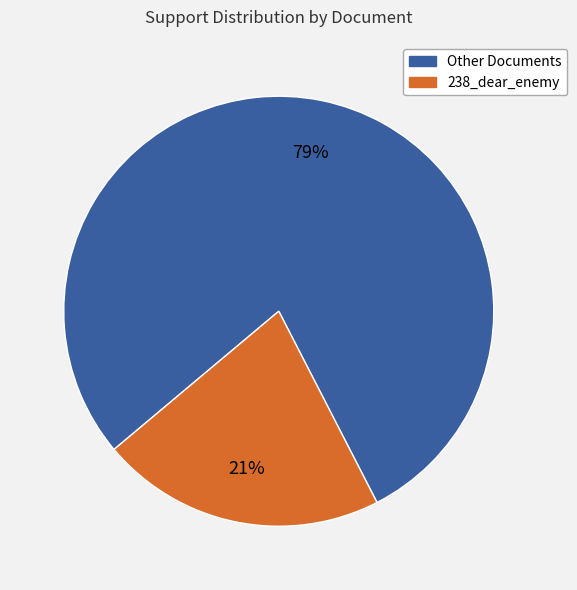

Is there any slice that represents more than half of the pie?

Yes